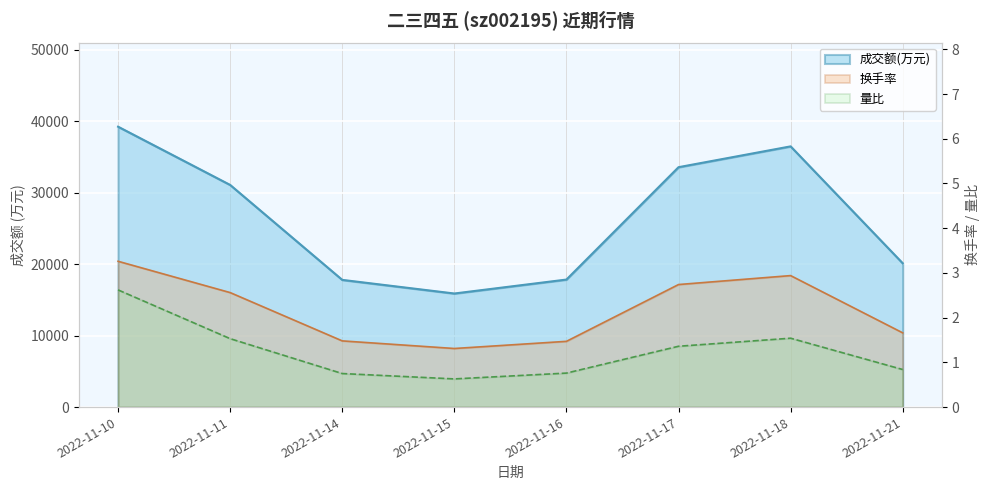

What is the sum of all 量比 values?

10.0